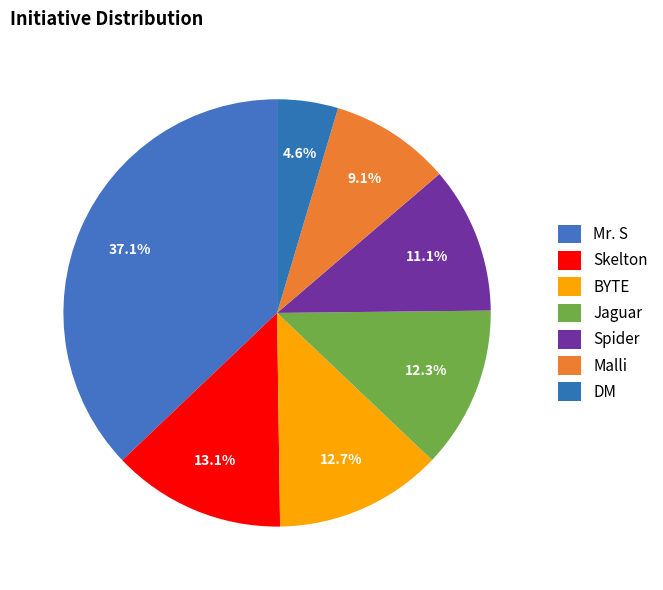

What is the change in value from Mr. S to BYTE?

-11.4